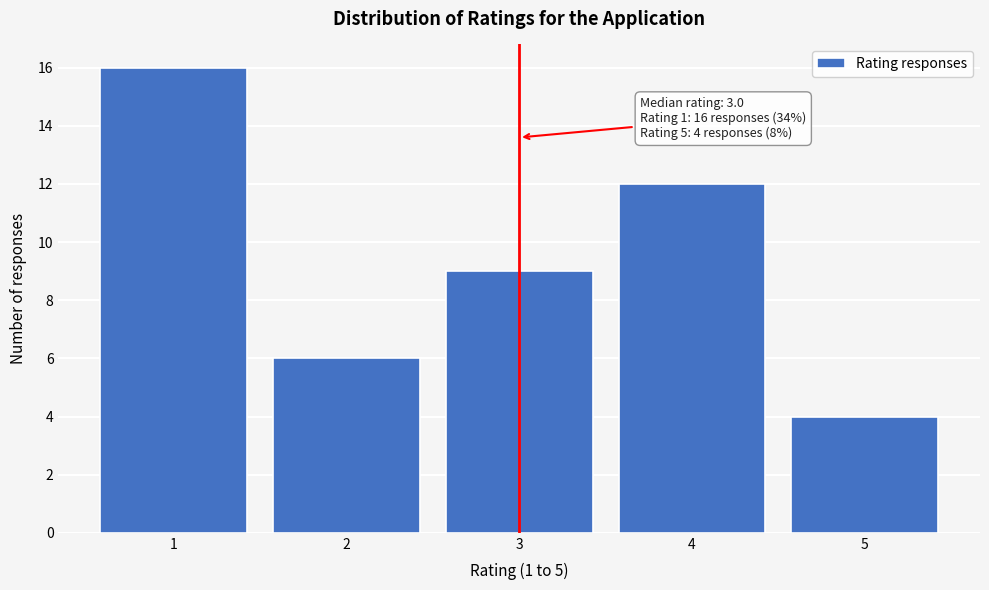

Over which range of the x-axis is the bar tallest?

0.5 to 1.5